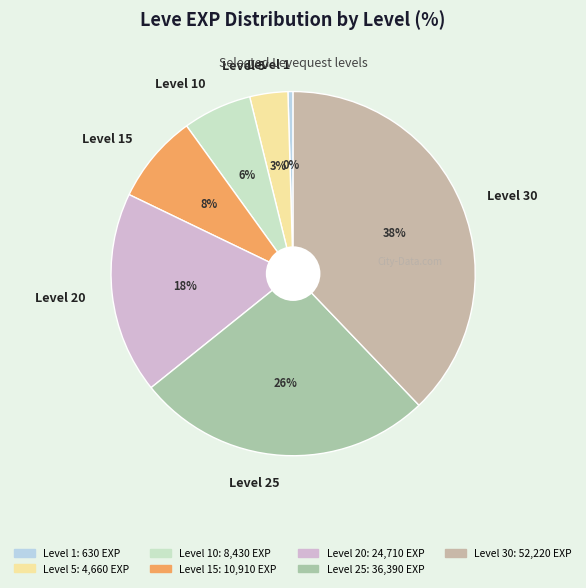

The Level 15 slice represents 1% of the pie. True or false?

False